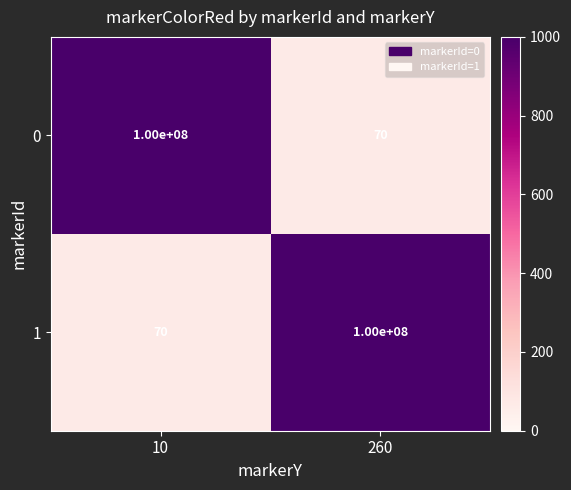

What is the minimum value for 0?

70